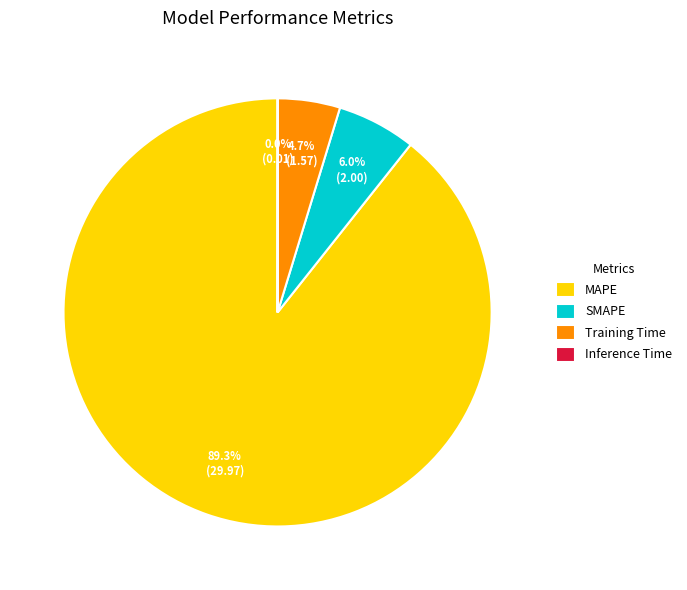

What is the majority slice?

MAPE